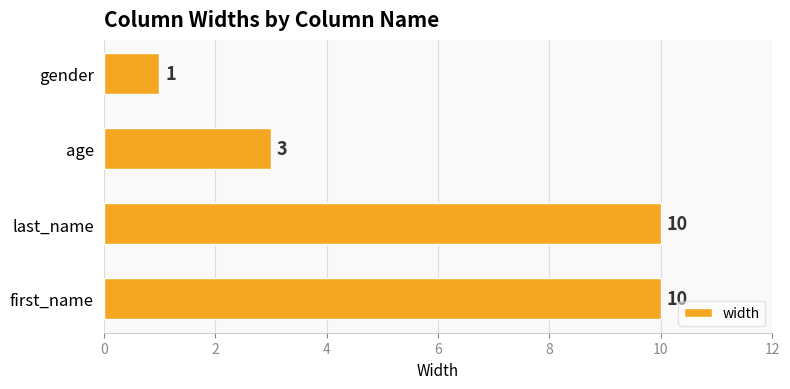

What is the average value?

6